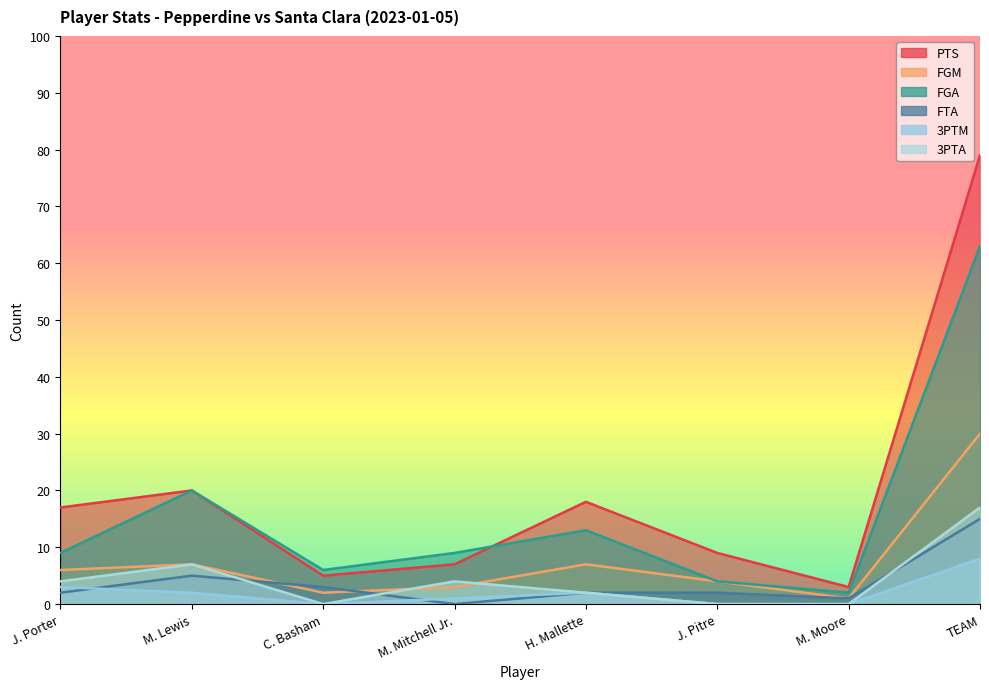

Which series changed the most between C. Basham and TEAM?

PTS